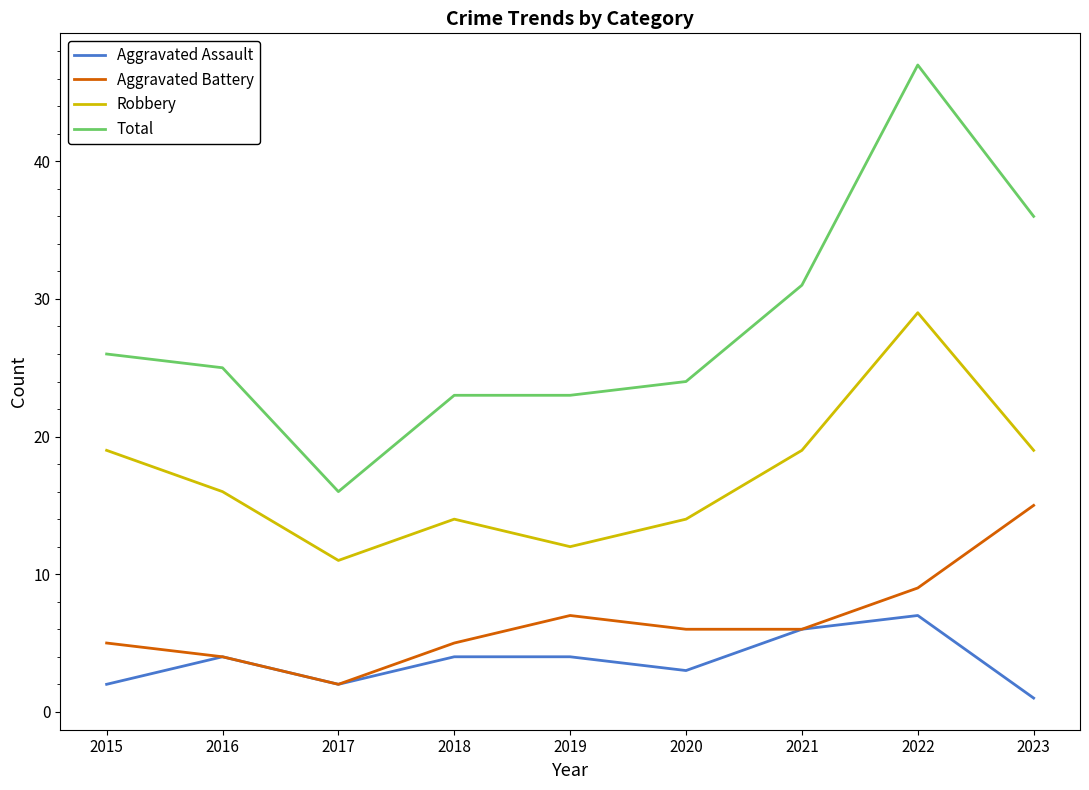

Is it true that Robbery equals 22 at 2016?

False